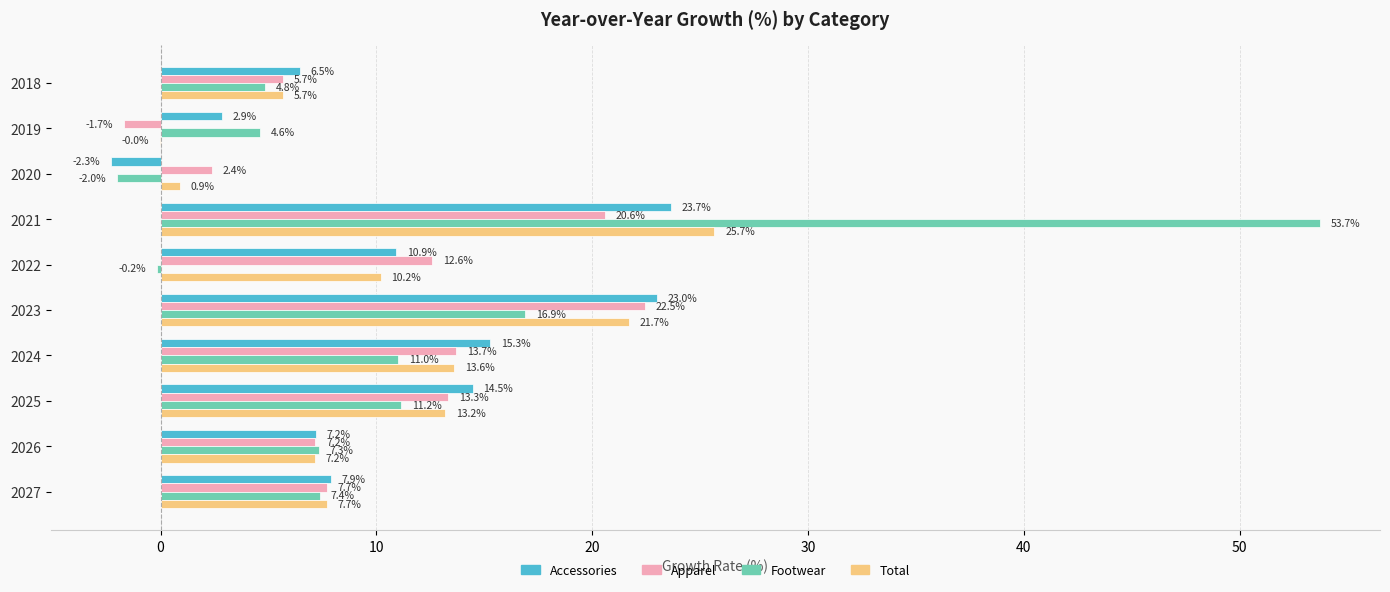

What is the sum of all Footwear values?

114.7